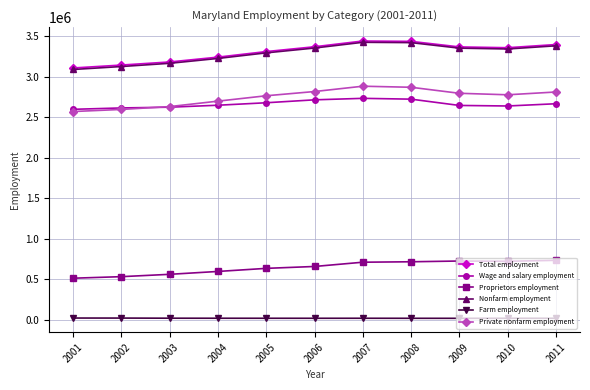

Is the value of Nonfarm employment at 2006 greater than the value of Total employment at 2007?

No